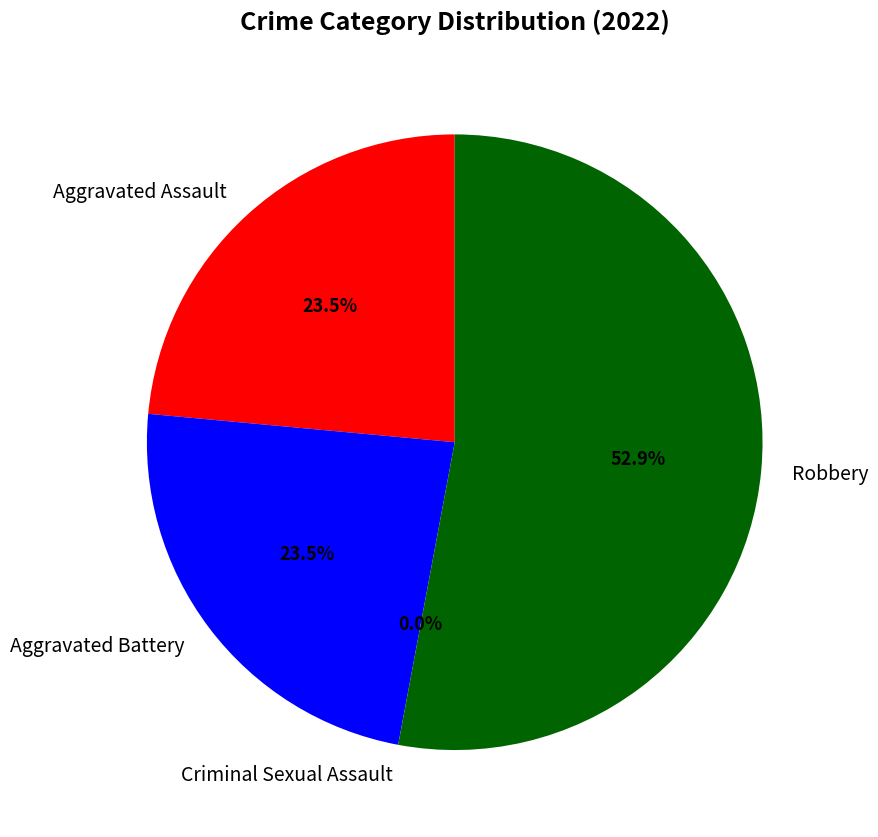

What is the smallest slice in the pie chart?

Criminal Sexual Assault